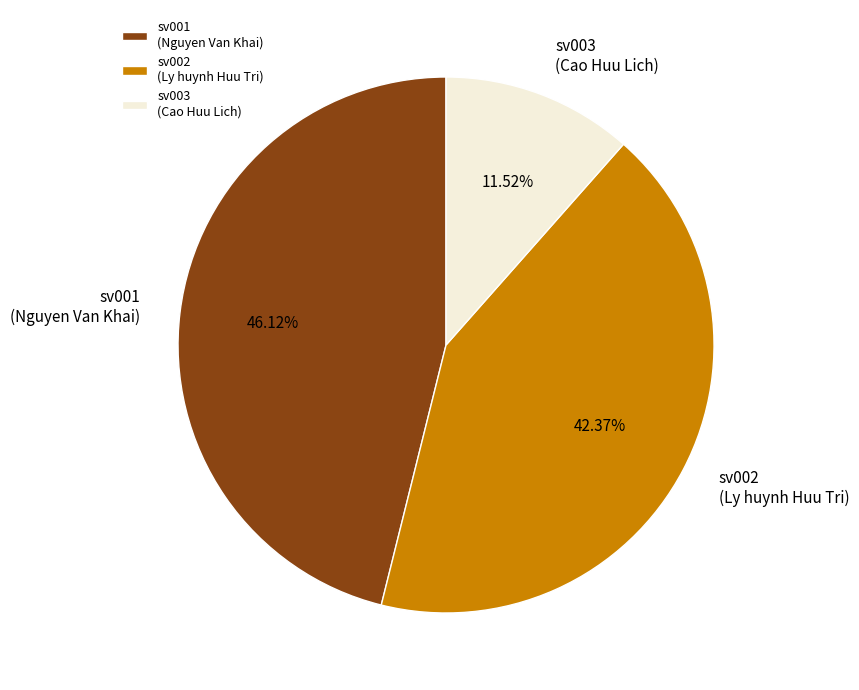

Do sv002 (Ly huynh Huu Tri) and sv003 (Cao Huu Lich) together represent more than half of the pie?

Yes